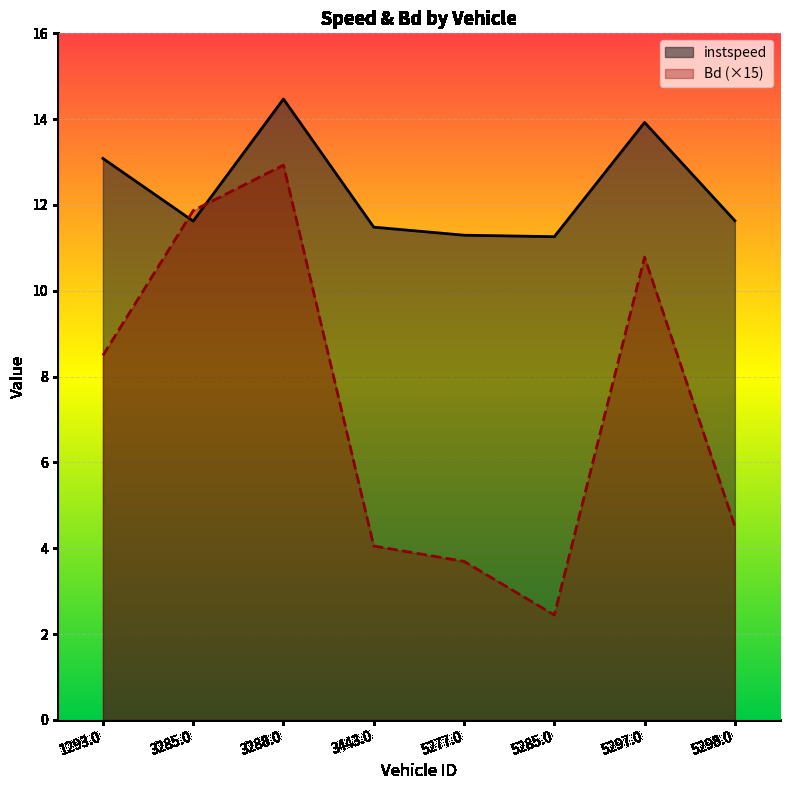

How many categories are shown in the chart?

8